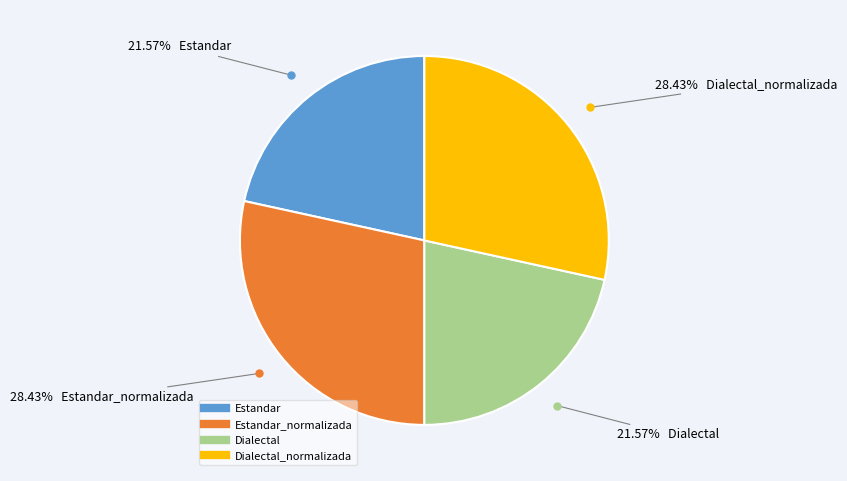

How many slices are in this pie chart?

4